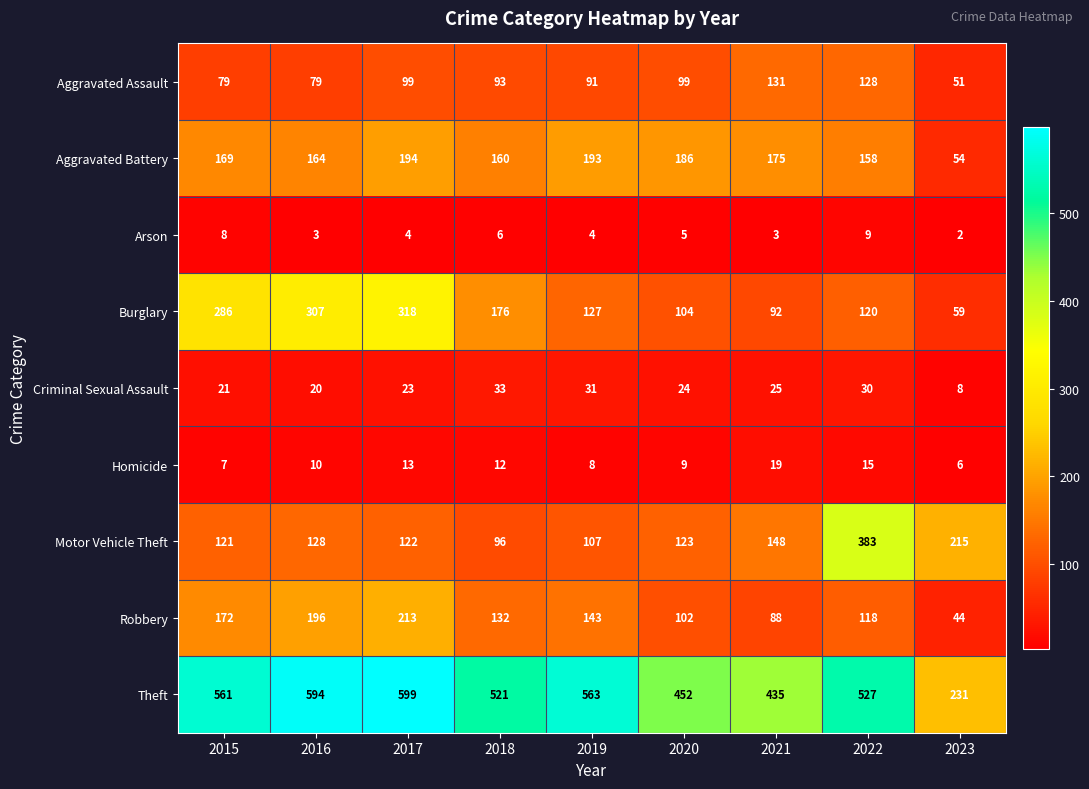

What is the sum of the Aggravated Assault values at 2020 and 2017?

198